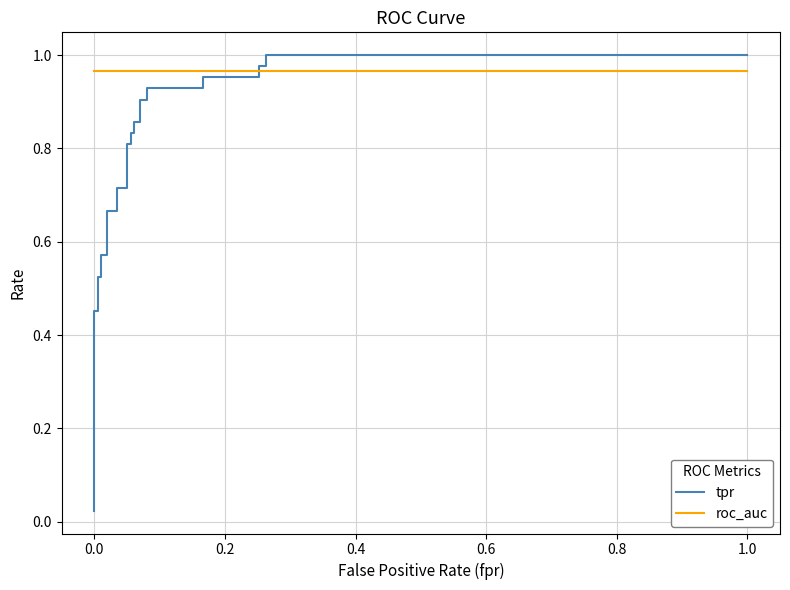

True or false: roc_auc has more than 2 points higher than both neighbors.

False